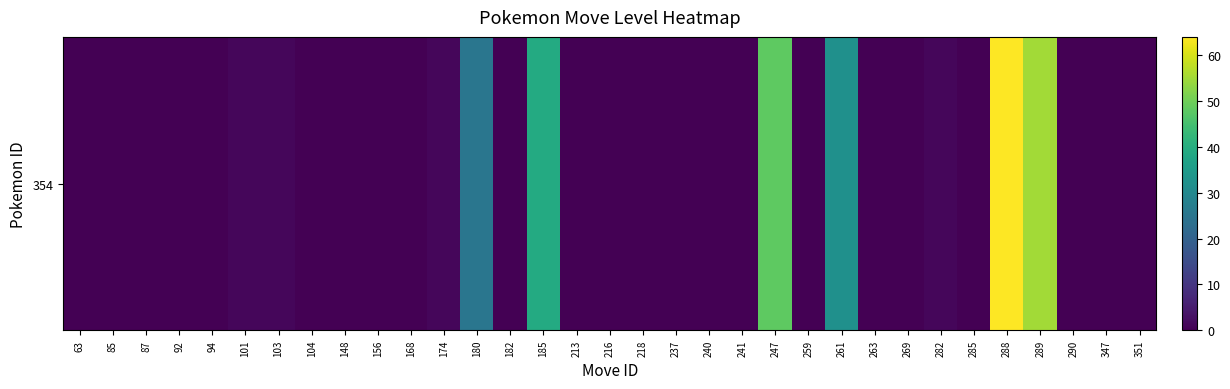

Reading left to right, what are all the values shown in this chart?

63=0	85=0	87=0	92=0	94=0	101=1	103=1	104=0	148=0	156=0	168=0	174=1	180=25	182=0	185=39	213=0	216=0	218=0	237=0	240=0	241=0	247=48	259=0	261=32	263=0	269=0	282=1	285=0	288=64	289=55	290=0	347=0	351=0